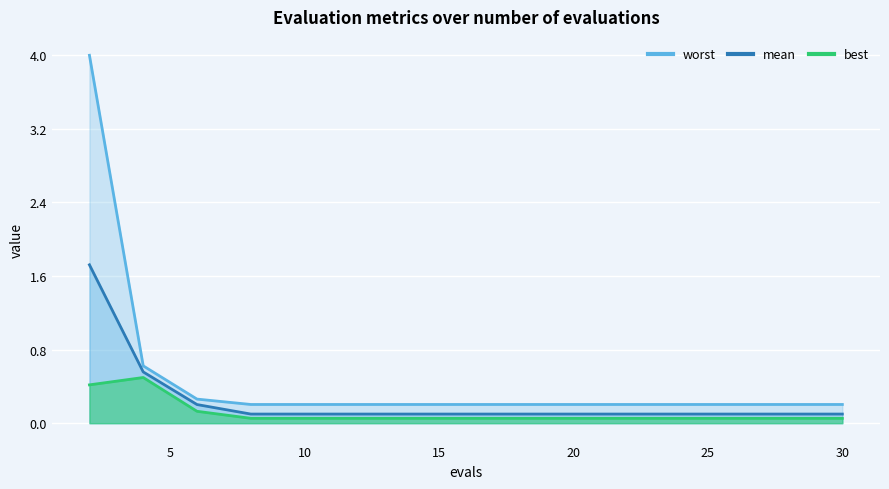

List the series in order of their peak value, lowest first.

best, mean, worst